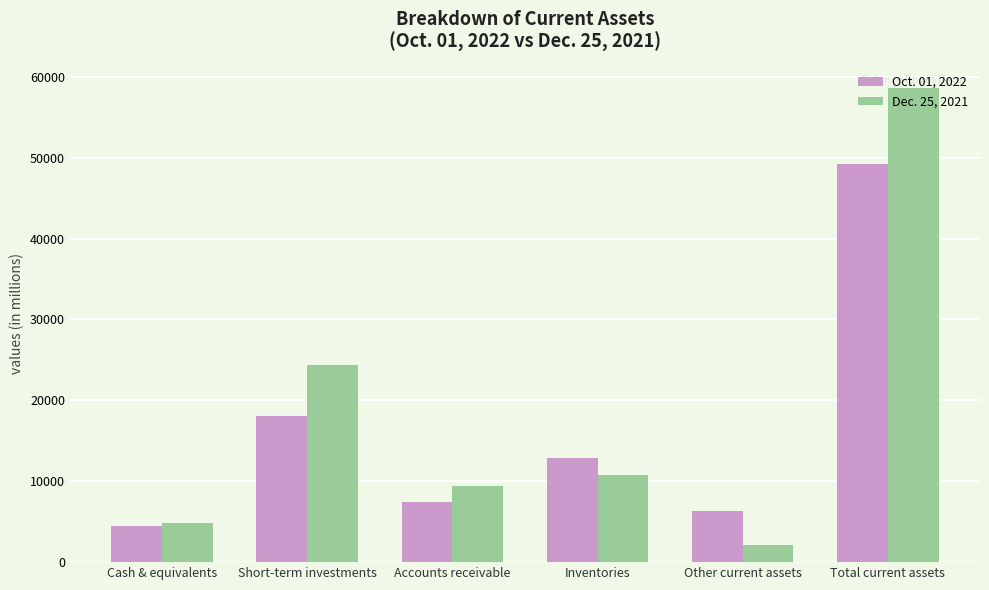

What position from the right is Cash & equivalents?

6